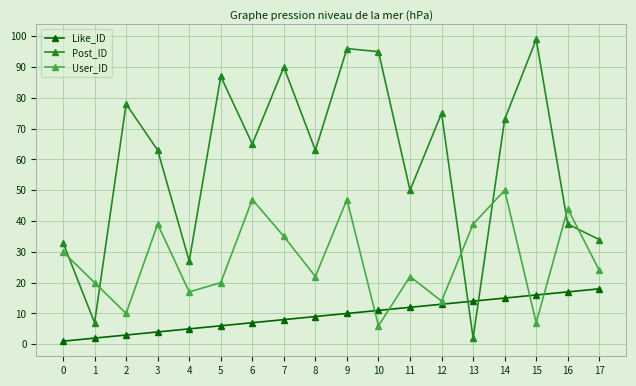

What are all the series names shown in the legend?

Like_ID, Post_ID, User_ID